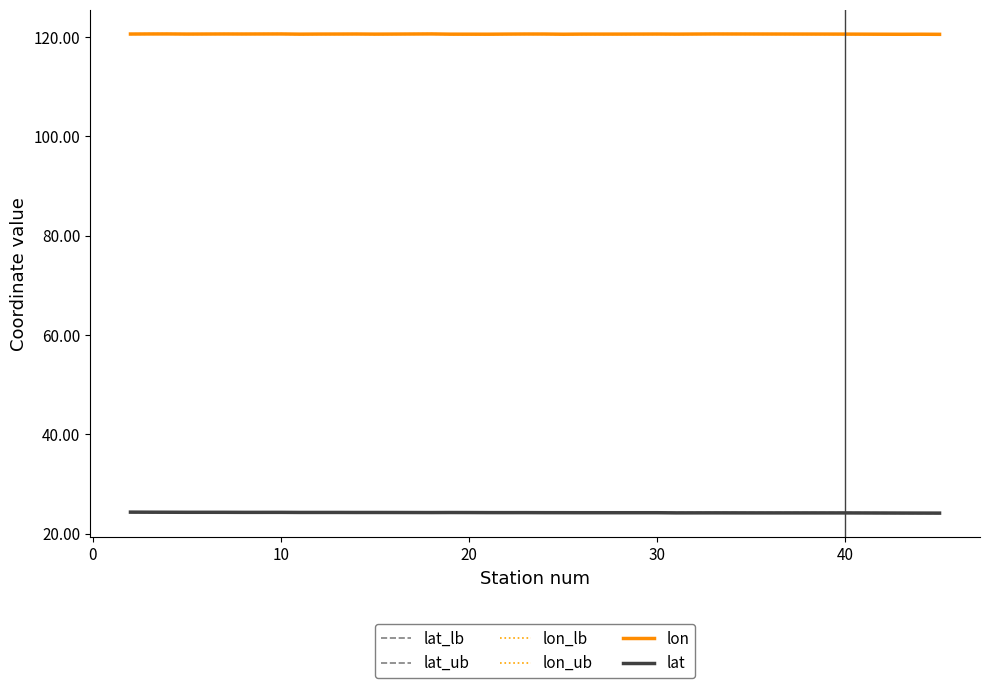

How many lines are shown in the chart?

6